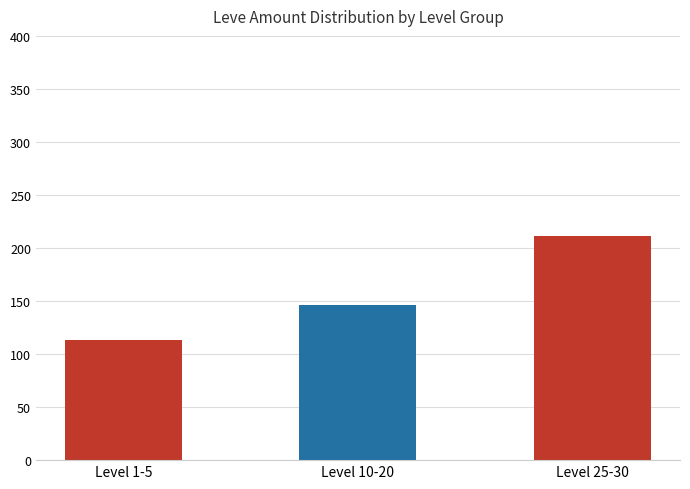

Reading left to right, extract all data points from this chart.

113	146	211